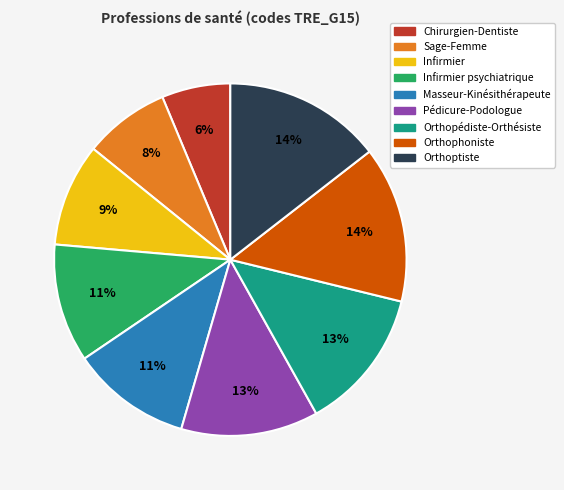

Is there a majority slice in this chart?

No